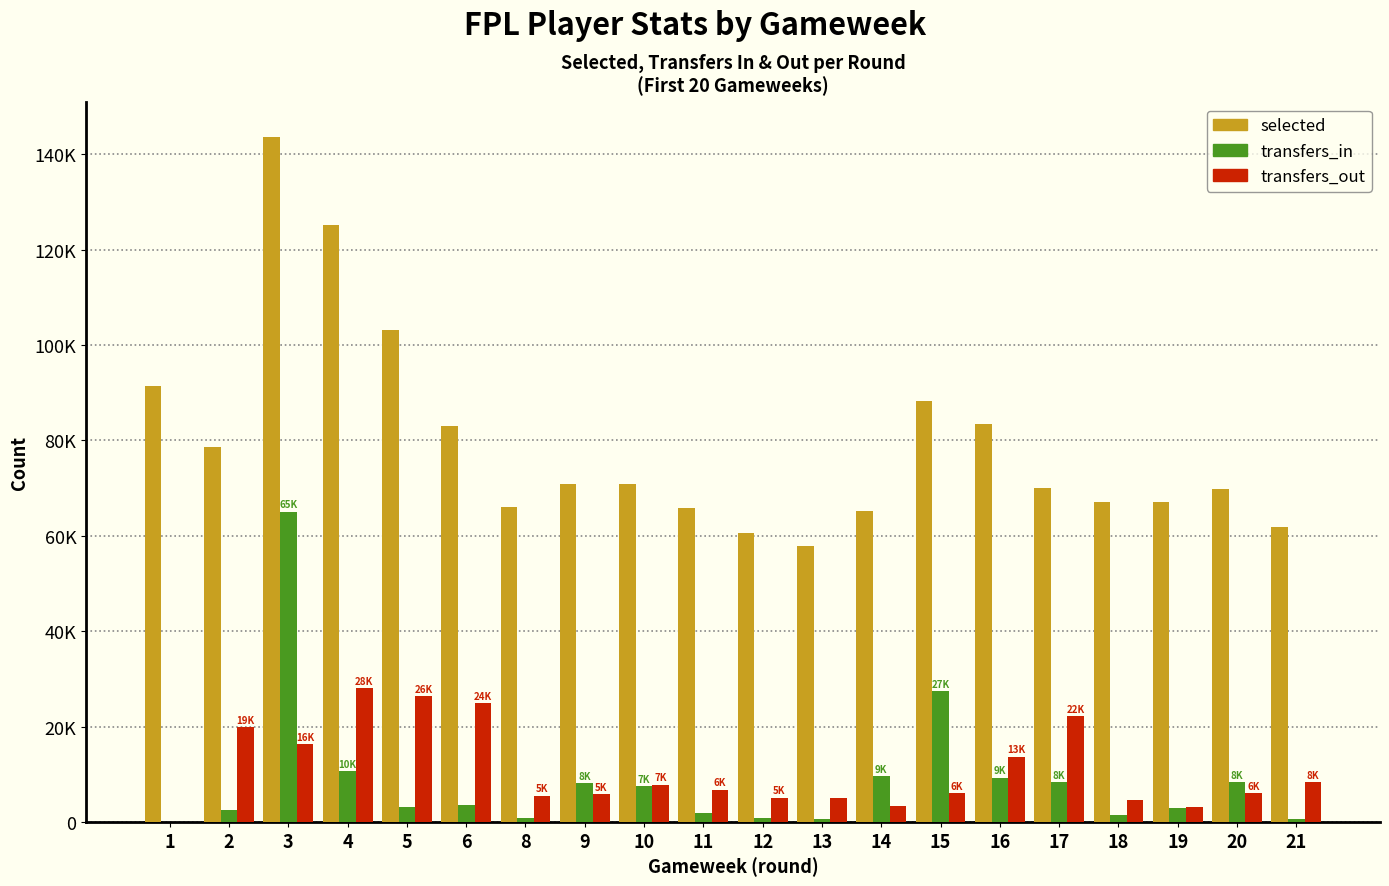

Between 2 and 20, which is larger?

2